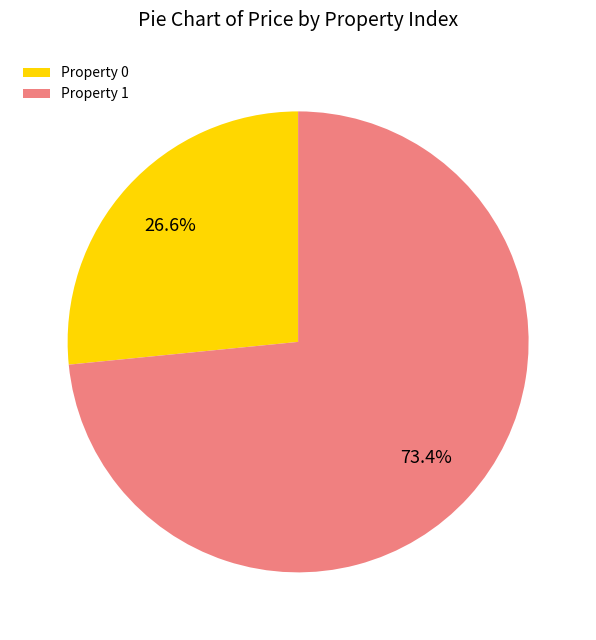

Is there any slice that represents more than half of the pie?

Yes